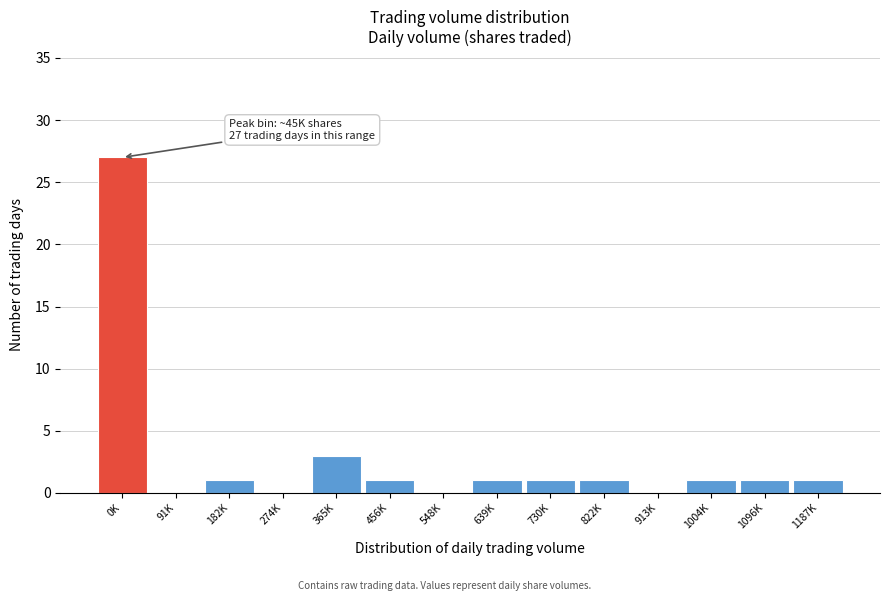

Reading left to right, what are all the values shown in this chart?

0K=27	91K=0	182K=1	274K=0	365K=3	456K=1	548K=0	639K=1	730K=1	822K=1	913K=0	1004K=1	1096K=1	1187K=1